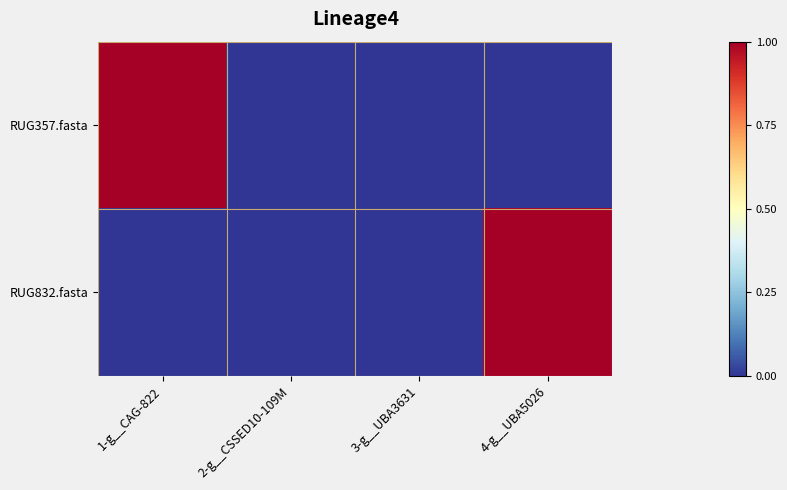

Reading right to left, what are all the values shown in this chart?

RUG357.fasta: 4-g__UBA5026=0	3-g__UBA3631=0	2-g__CSSED10-109M=0	1-g__CAG-822=1
RUG832.fasta: 4-g__UBA5026=1	3-g__UBA3631=0	2-g__CSSED10-109M=0	1-g__CAG-822=0